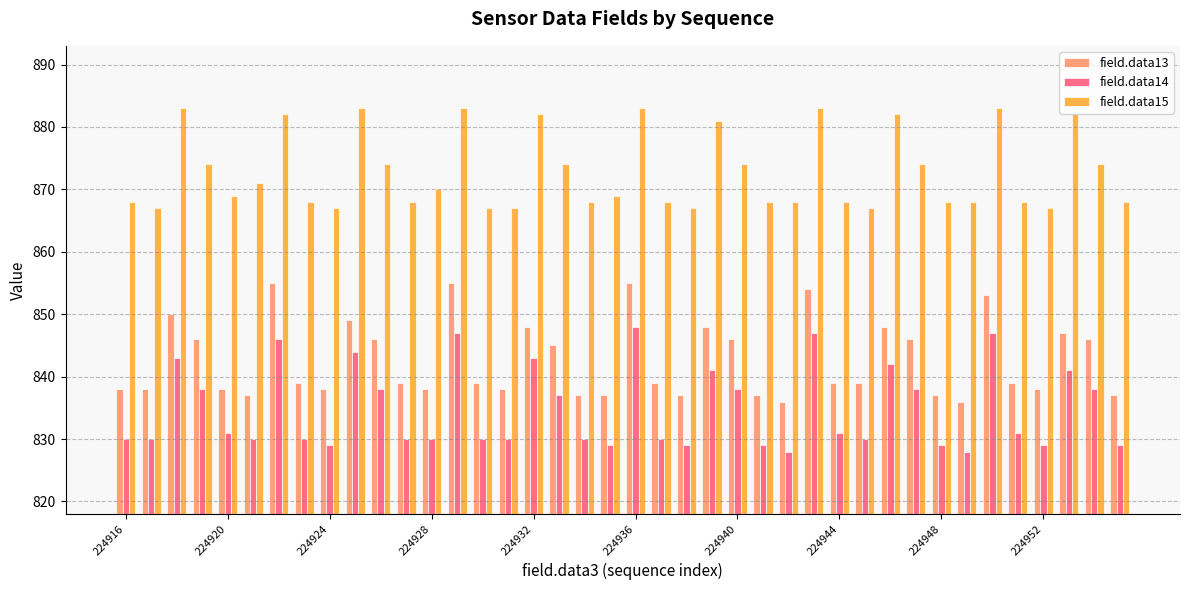

How many distinct data groups are displayed?

3